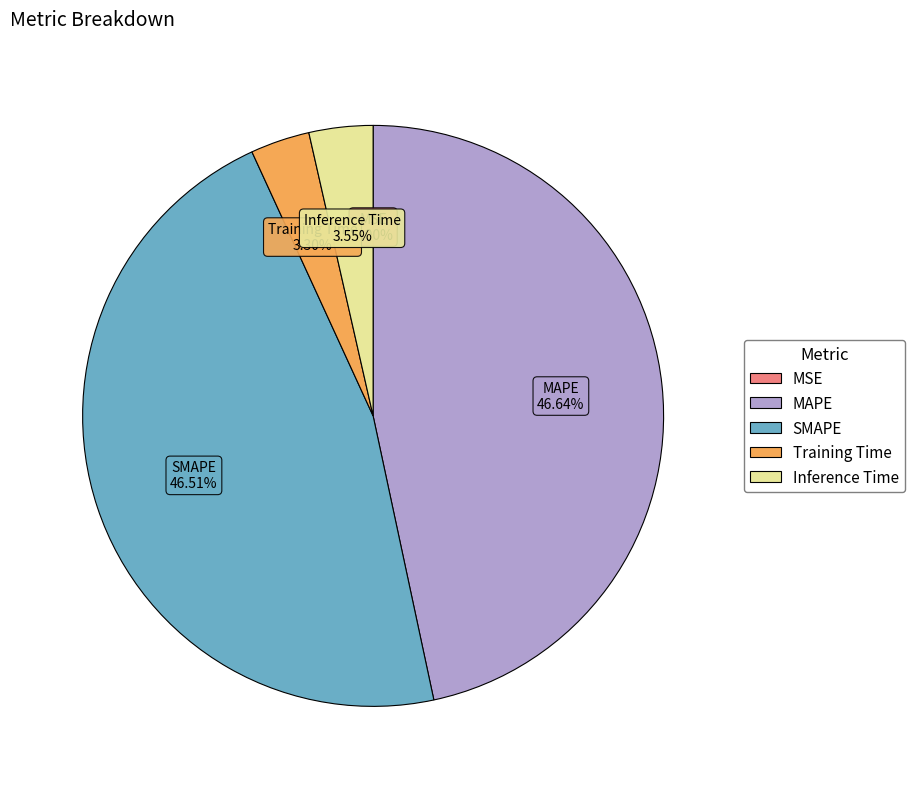

Is there any slice that represents more than half of the pie?

No